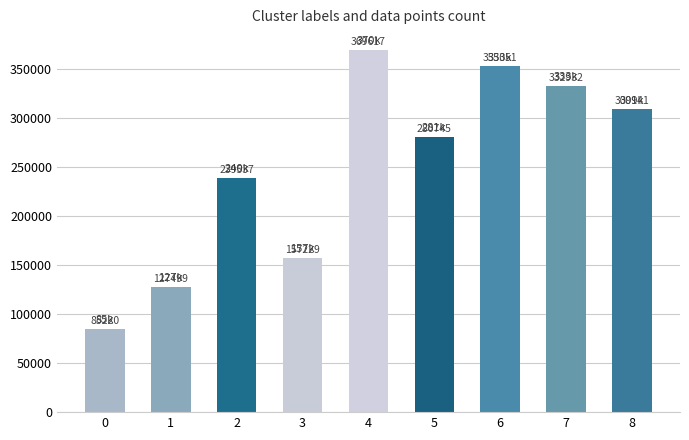

What is the change in value from 1 to 7?

+205433